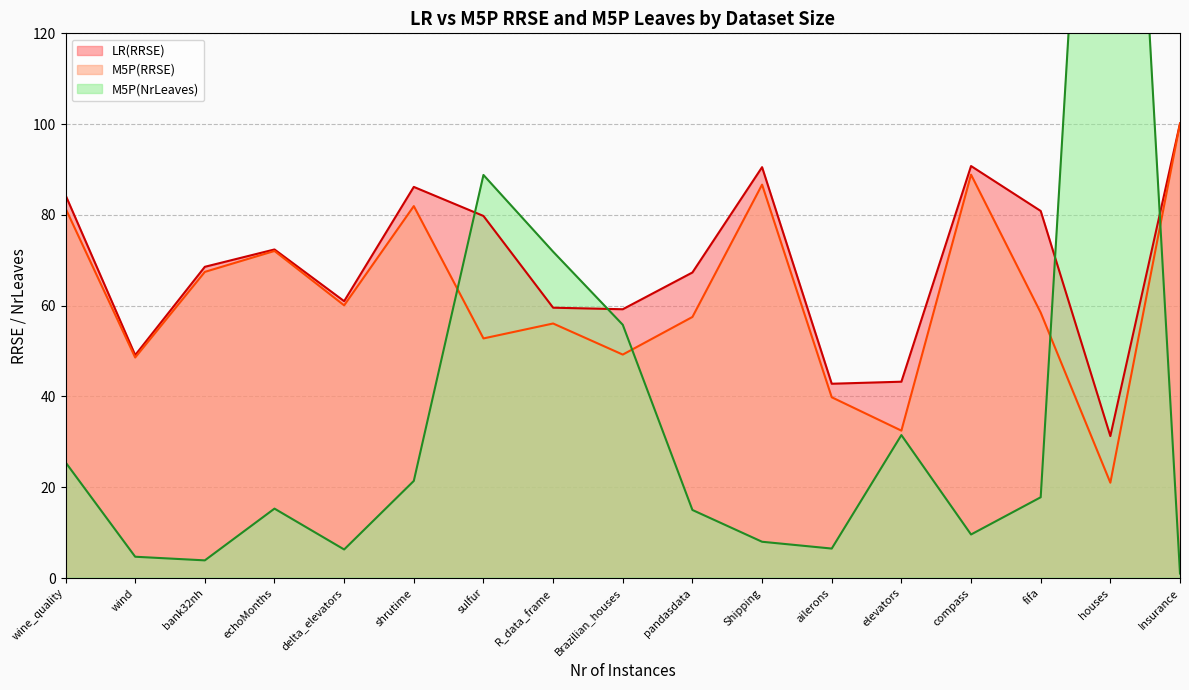

Between wind and Brazilian_houses, which is larger?

Brazilian_houses